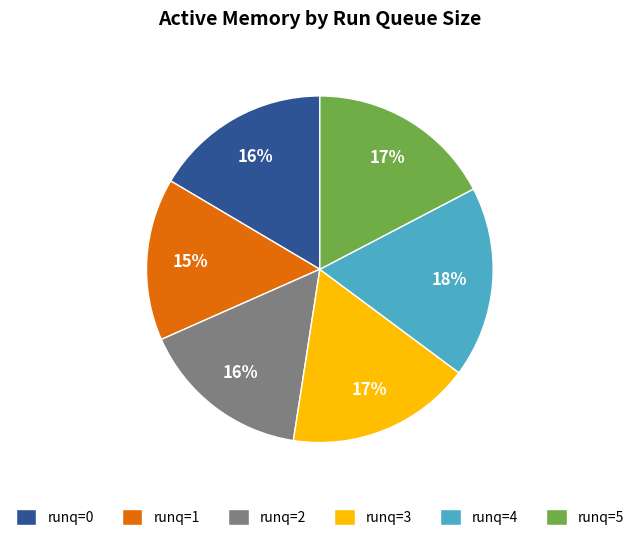

Which category has the smallest portion of the pie?

runq=1